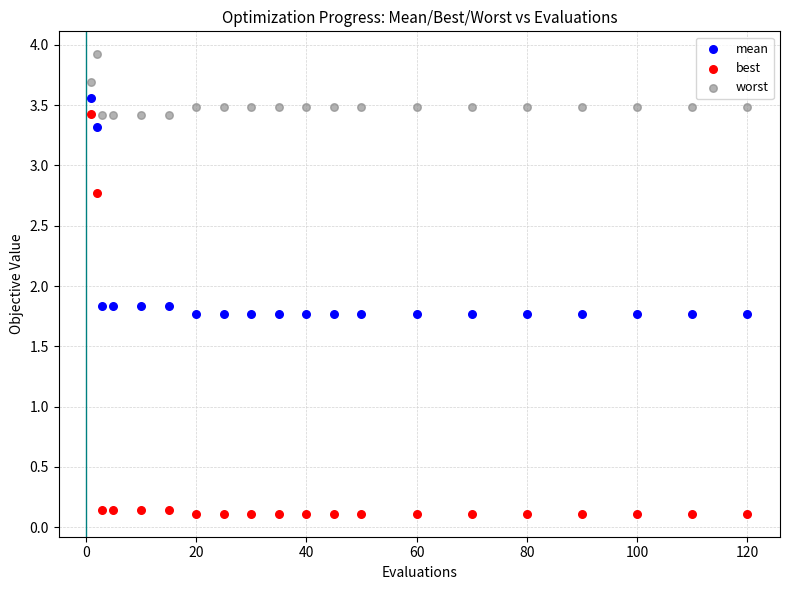

Across all data points, what is the range of Y values (max minus min)?

3.8